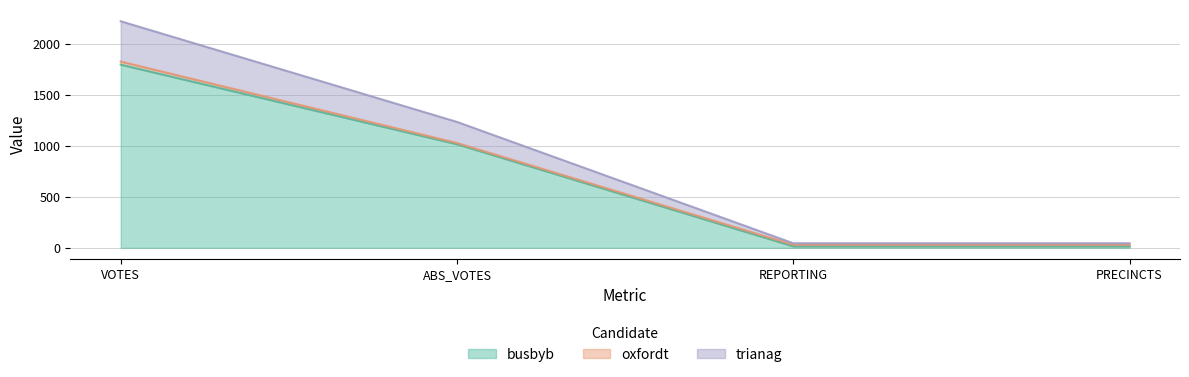

True or false: trianag and busbyb cross at least once.

False